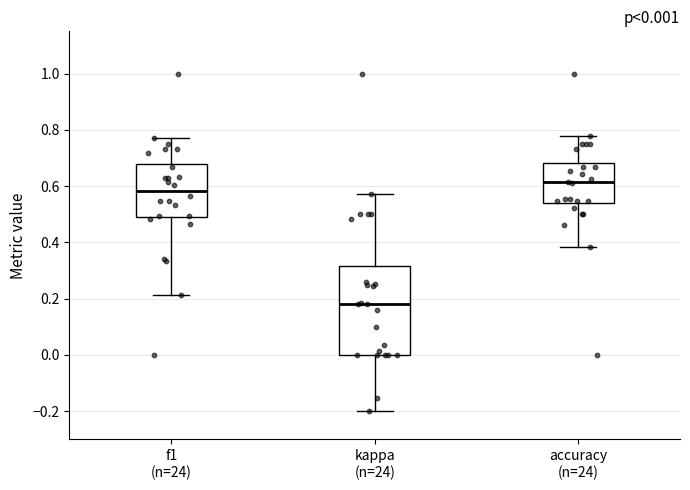

Which box's median line is the highest?

accuracy (n=24)